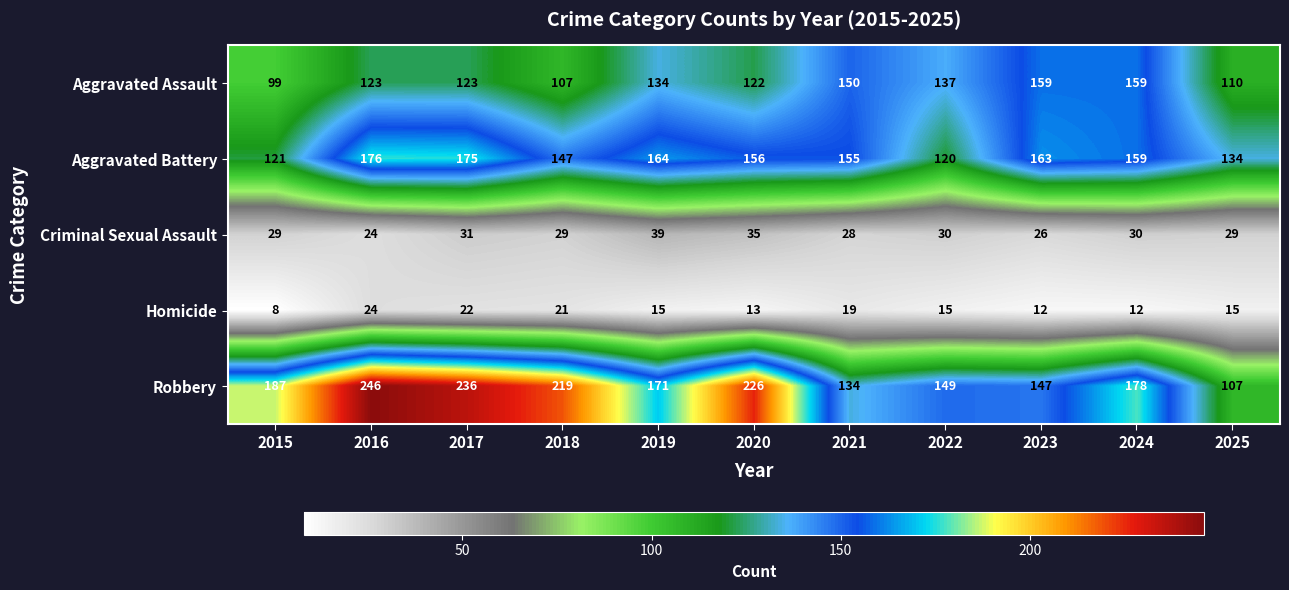

Which series has the largest total across all categories?

Robbery